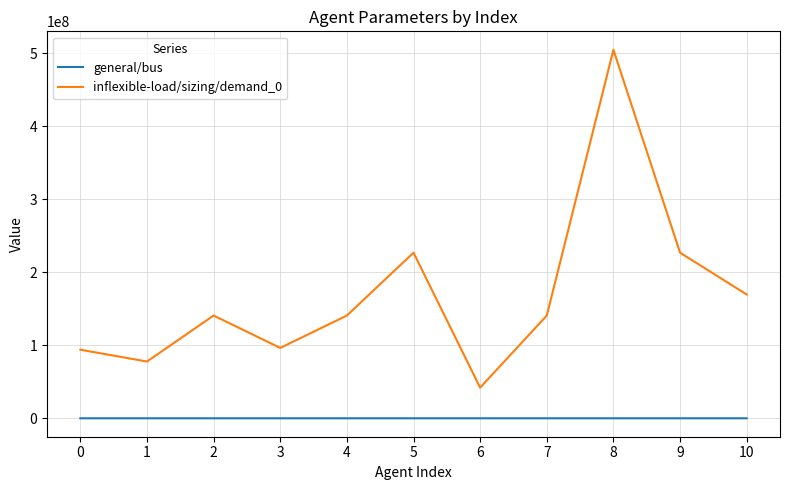

Rank the series by their average value, from highest to lowest.

inflexible-load/sizing/demand_0, general/bus